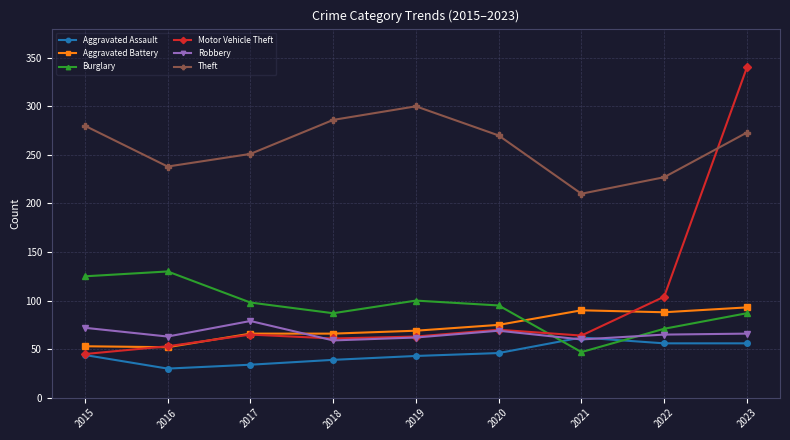

How many times do Burglary and Robbery cross each other?

2